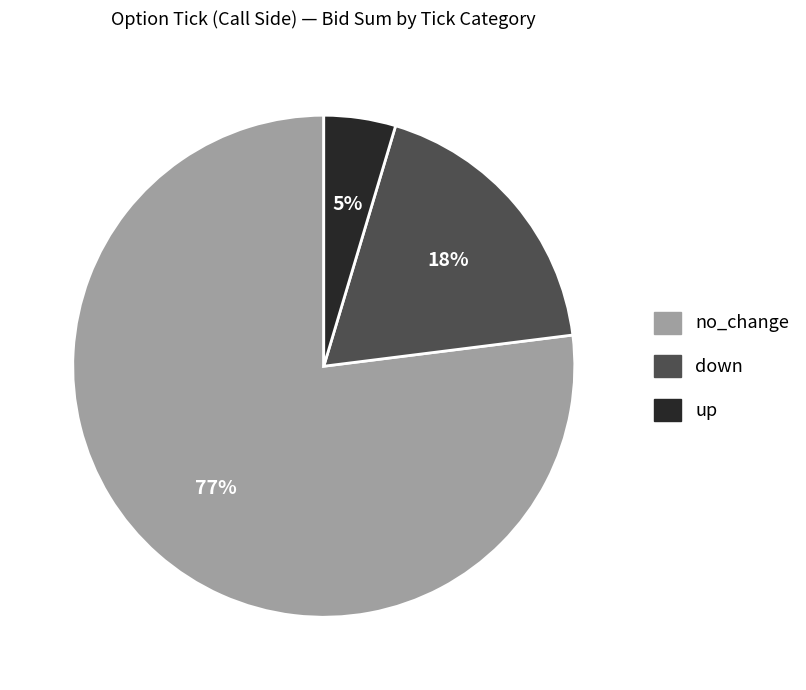

How many slices are in this pie chart?

3